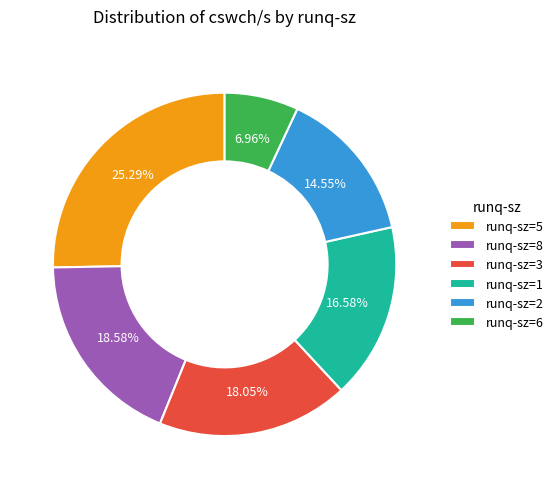

How many slices are in this pie chart?

6